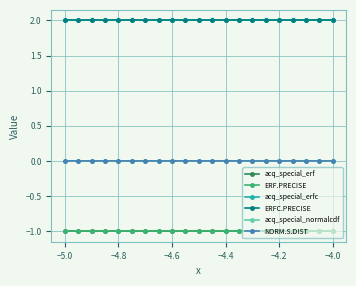

Does the chart have visible grid lines?

Yes